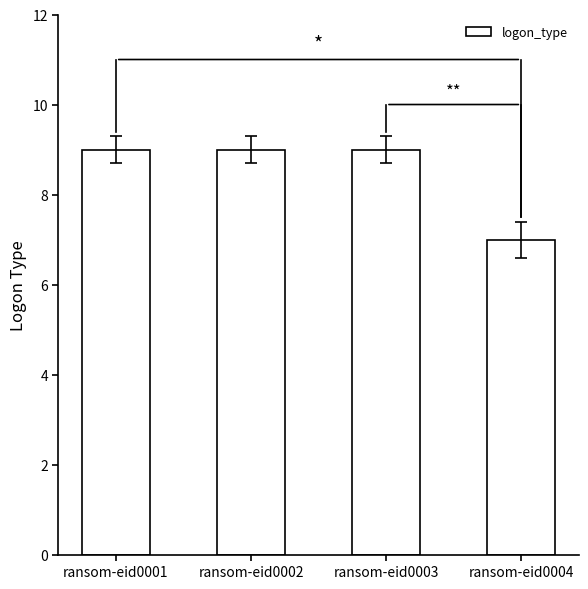

Does the chart contain any negative values?

No